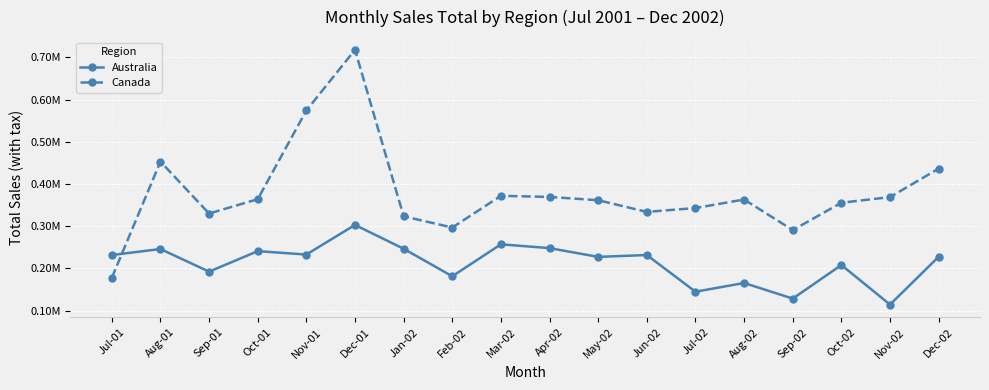

Which category has the highest value across all series?

Dec-01